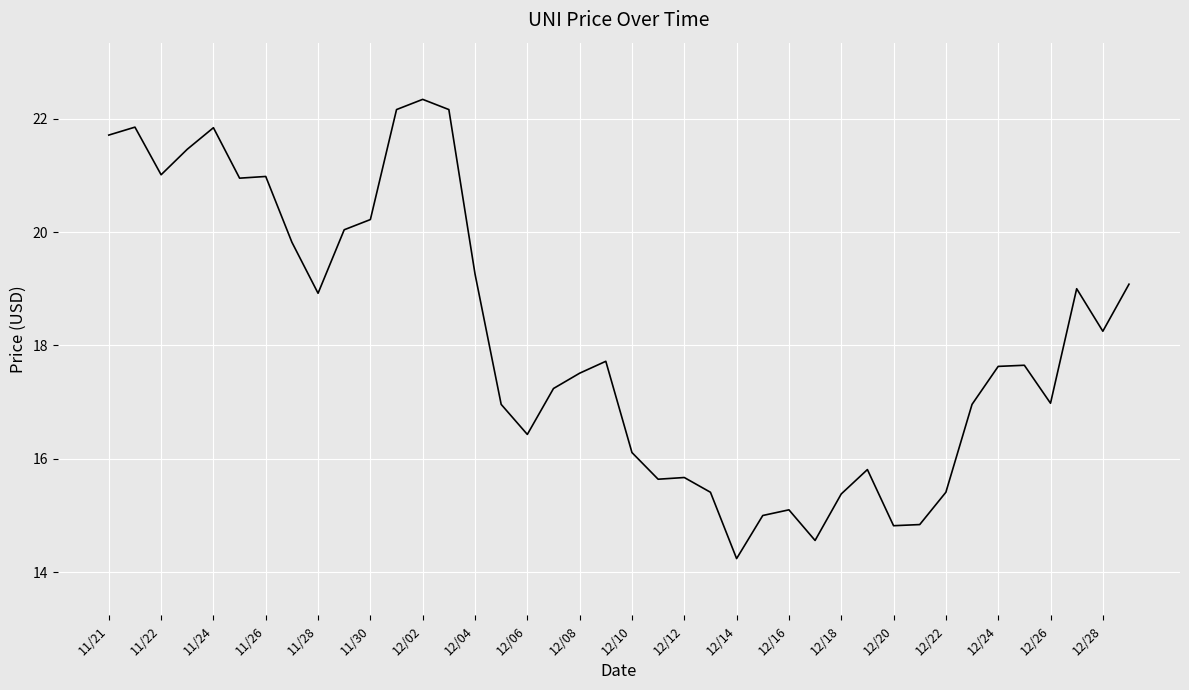

Is this an area chart (filled region under the line)?

No